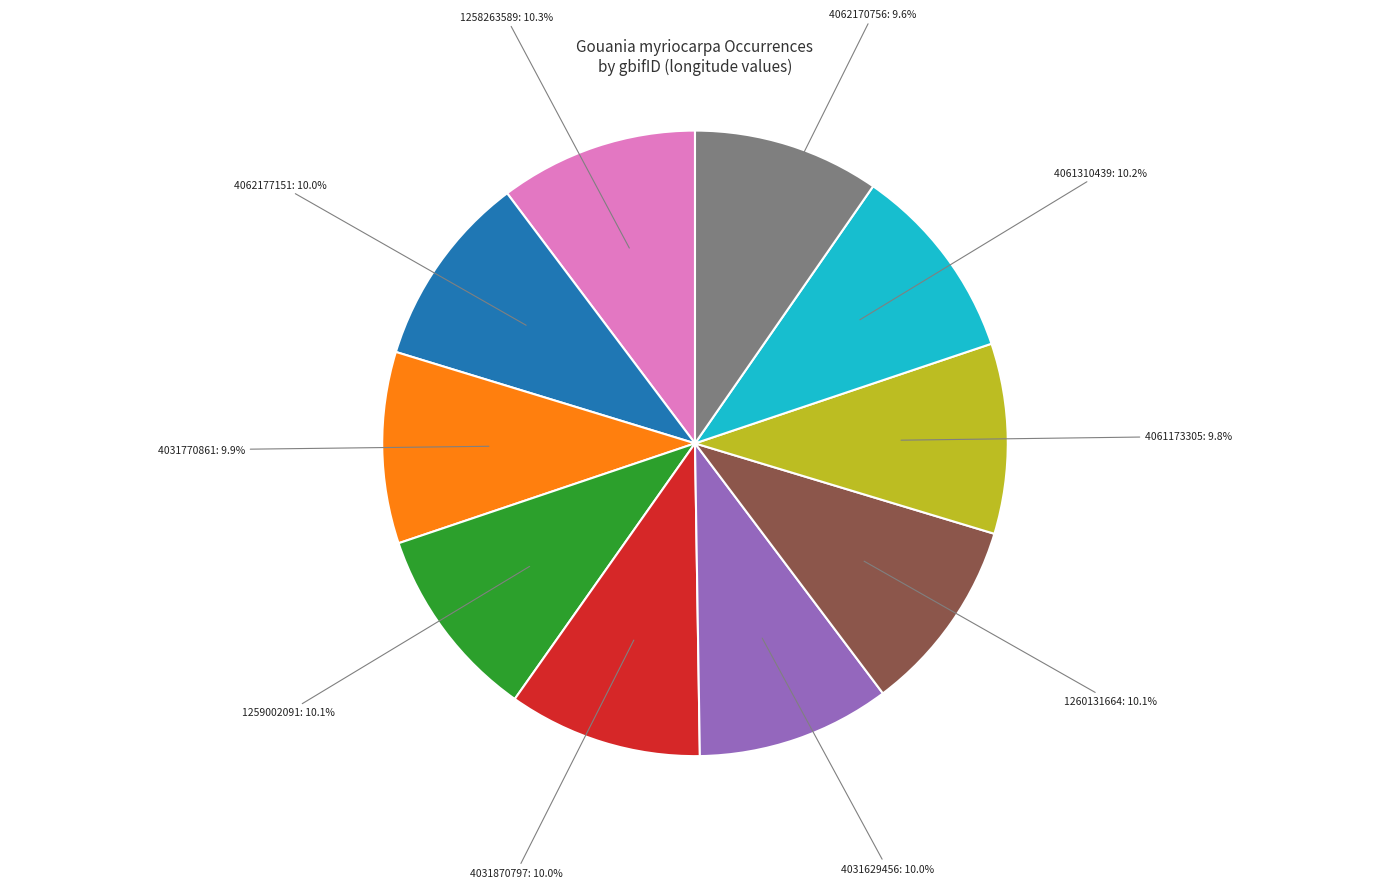

How much of the chart is everything except 4061173305?

90.2%